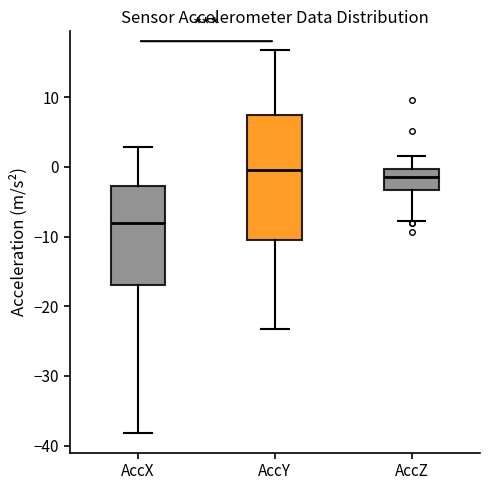

Where is the upper edge of the box for AccX on the y-axis? The values are not printed on the chart, so give them approximately, as read against the axis.

-3